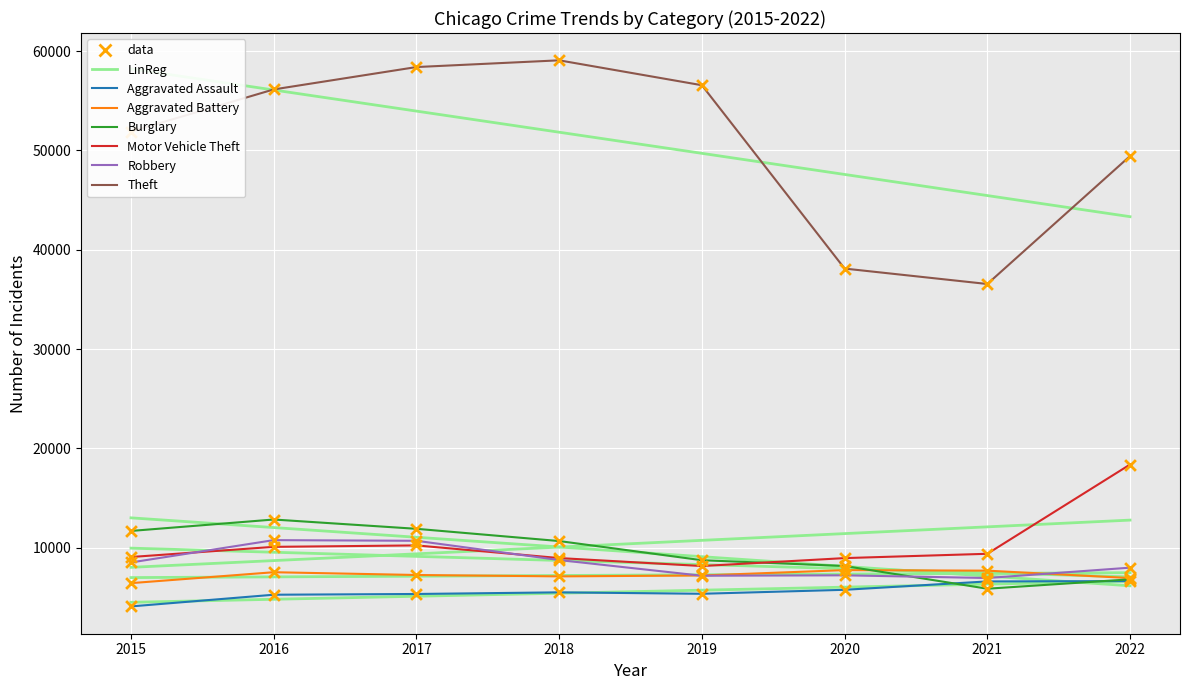

Which series has the largest total across all categories?

Theft